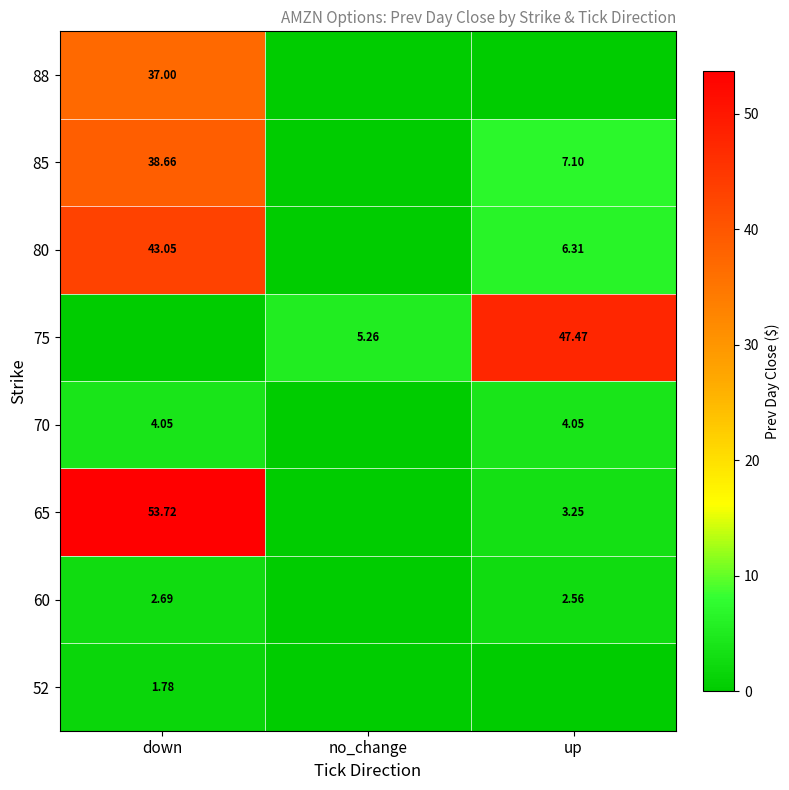

Is the value of 80 at down greater than the value of 65 at up?

Yes